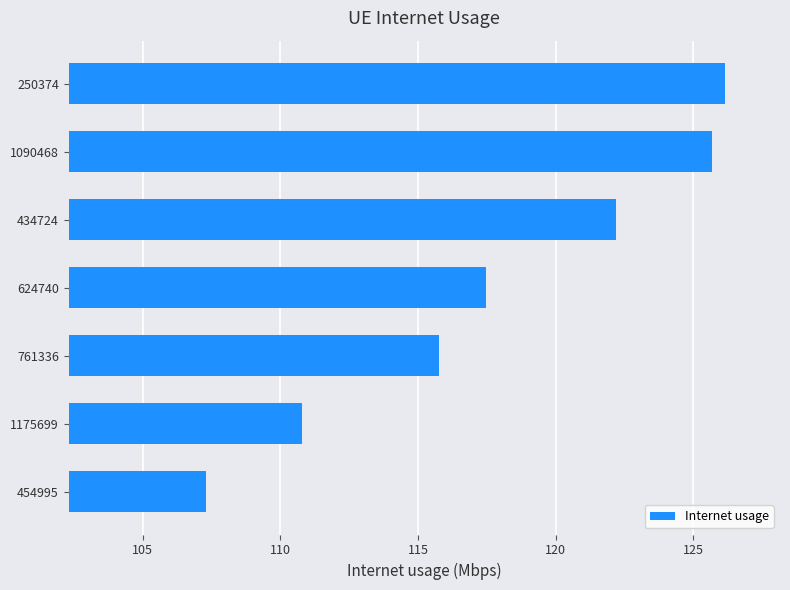

The value at 1090468 is 125.7. True or false?

True